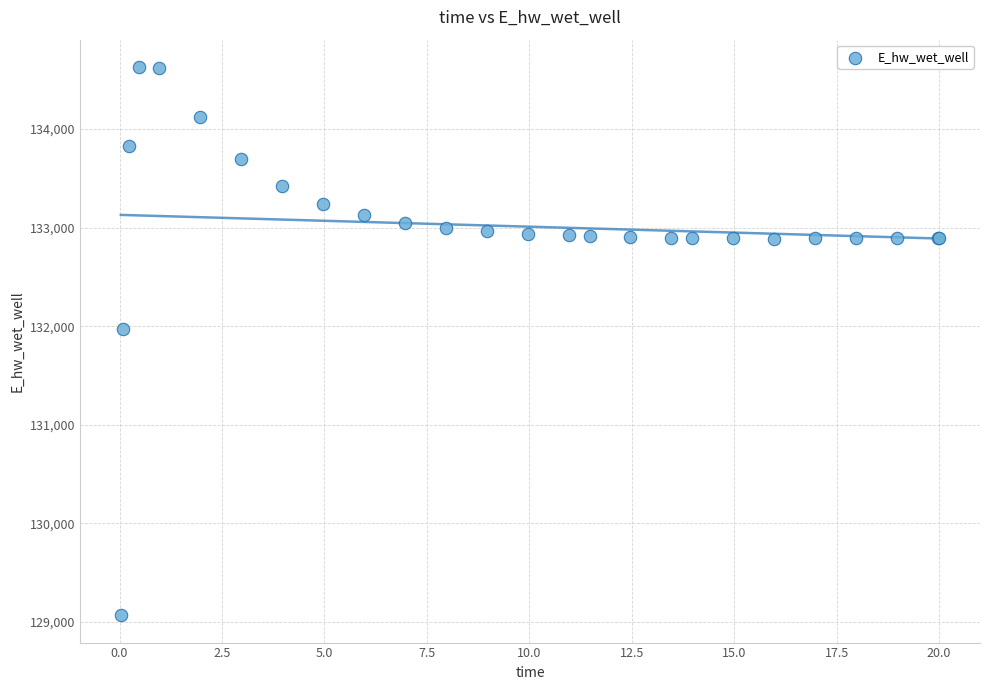

What Y value in the scatter plot is closest to 131849?

131970.1